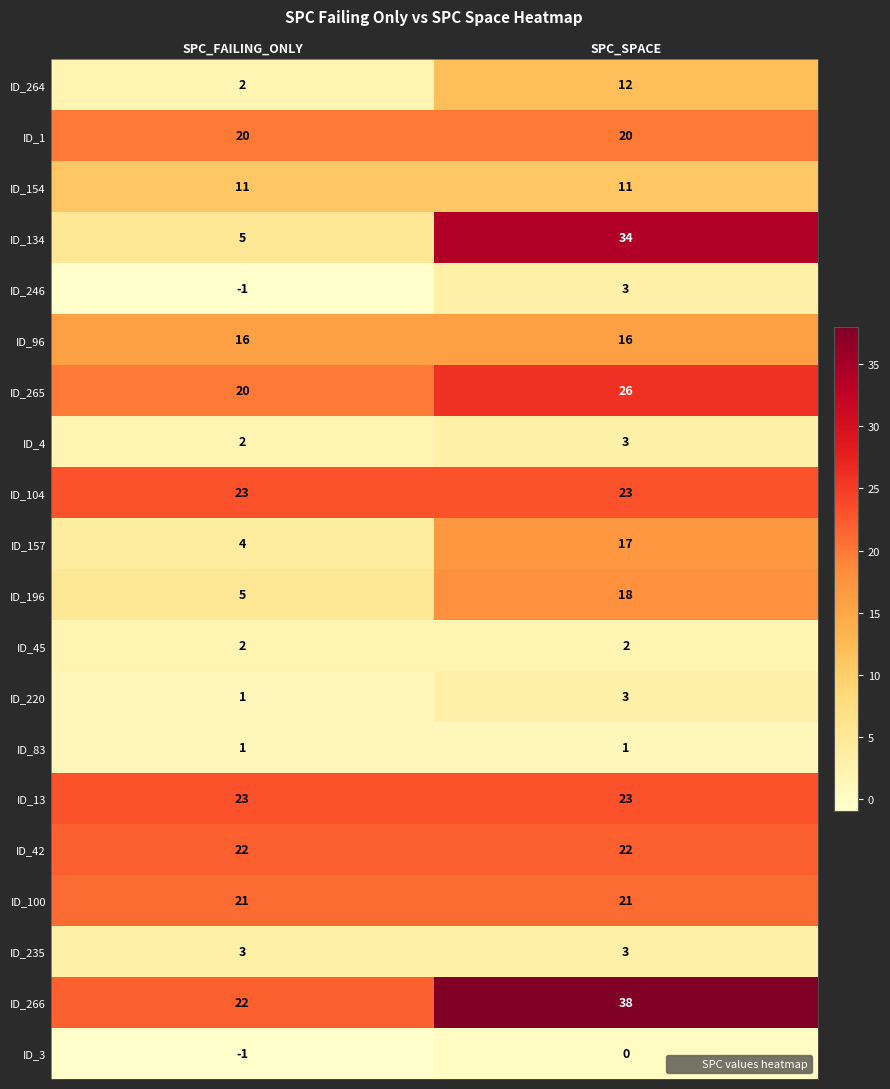

Between SPC_FAILING_ONLY and SPC_SPACE, which series saw the biggest shift?

ID_134